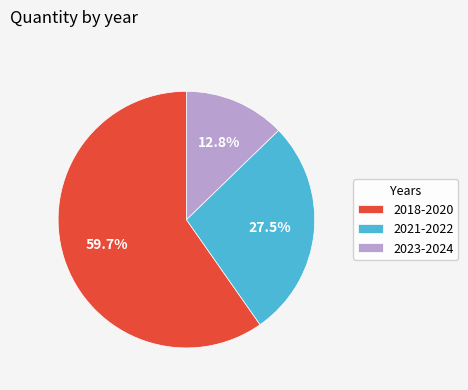

To the nearest percent, what is the average slice percentage?

33%